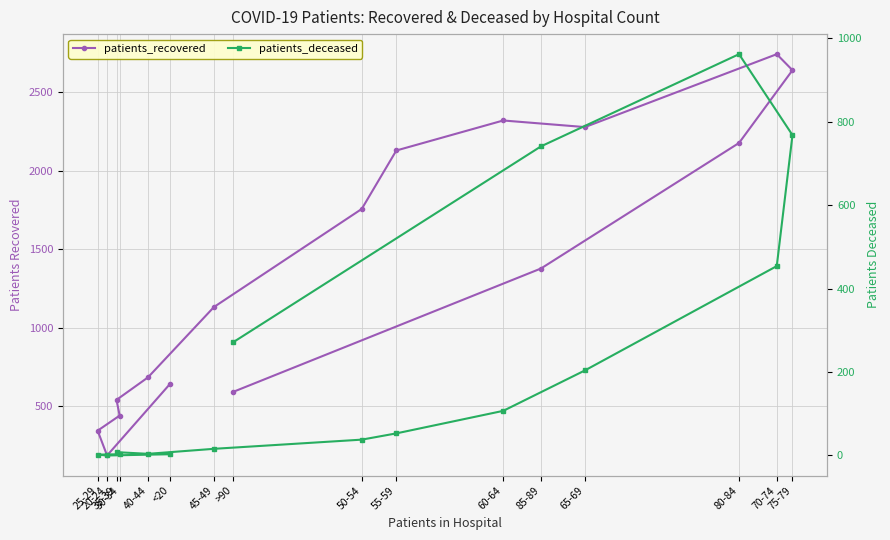

What is the label of the 9th point from the left?

55-59